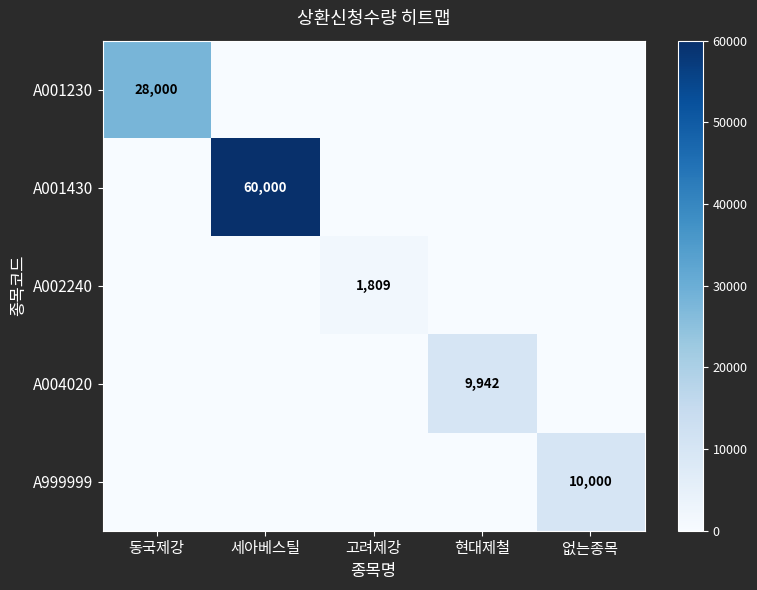

Is it true that A001230 equals 8207 at 동국제강?

False